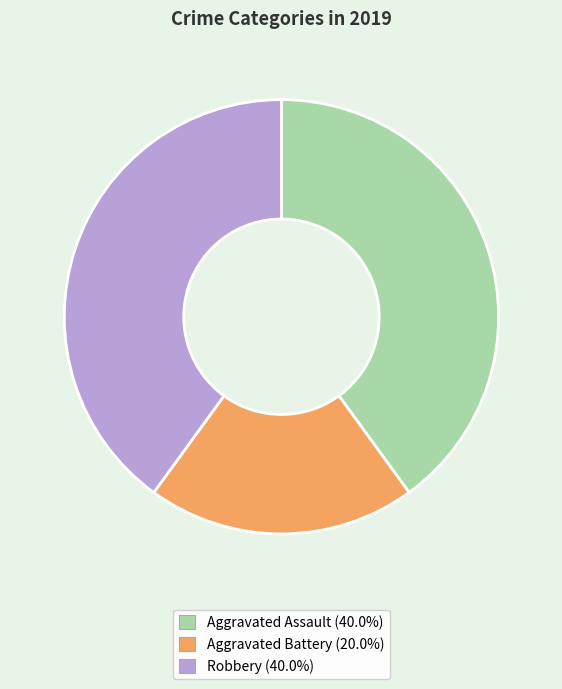

Is there a majority slice in this chart?

No